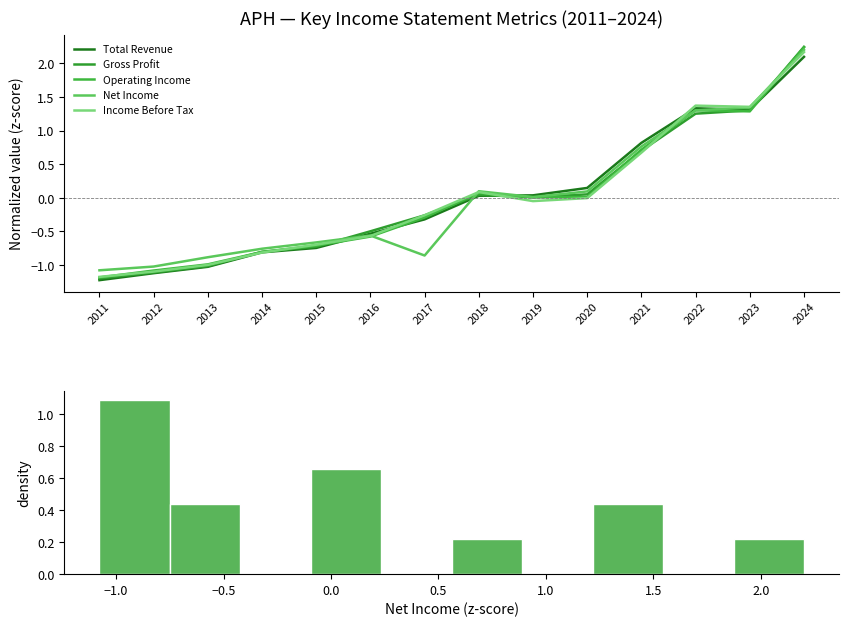

What are all the series names shown in the legend?

Total Revenue, Gross Profit, Operating Income, Net Income, Income Before Tax